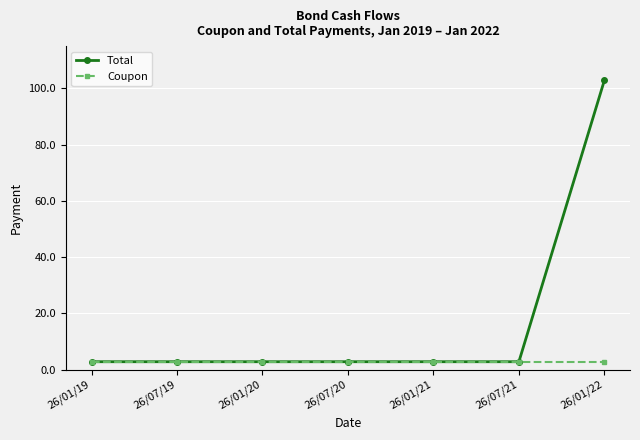

Reading left to right, extract all data points from this chart.

Total: 2.8	2.8	2.8	2.8	2.8	2.8	102.8
Coupon: 2.8	2.8	2.8	2.8	2.8	2.8	2.8